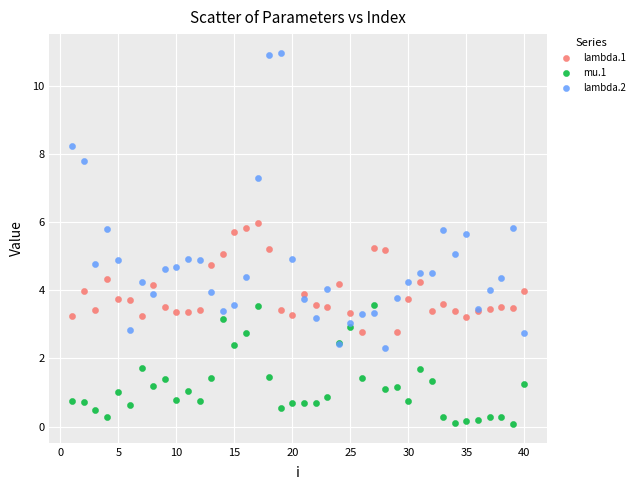

Which series has the widest spread of Y values?

lambda.2